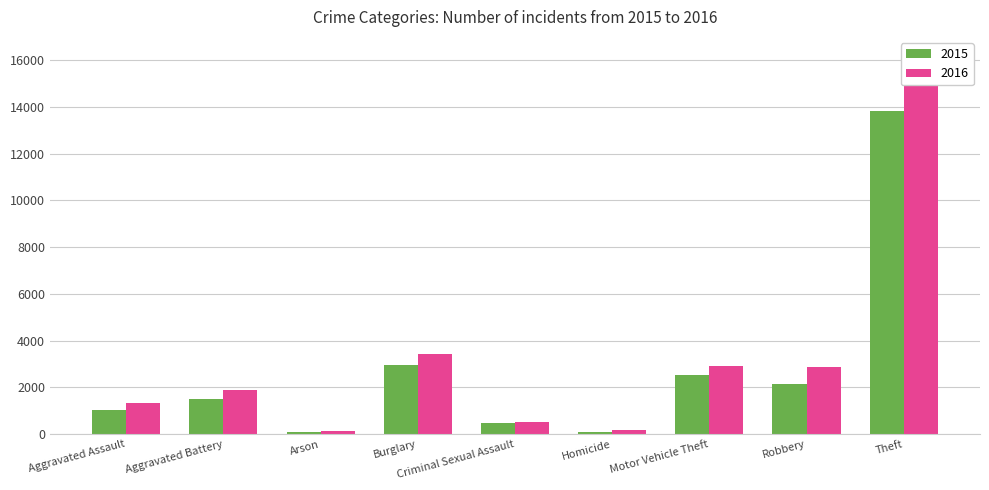

At which label does 2016 reach its peak?

Theft